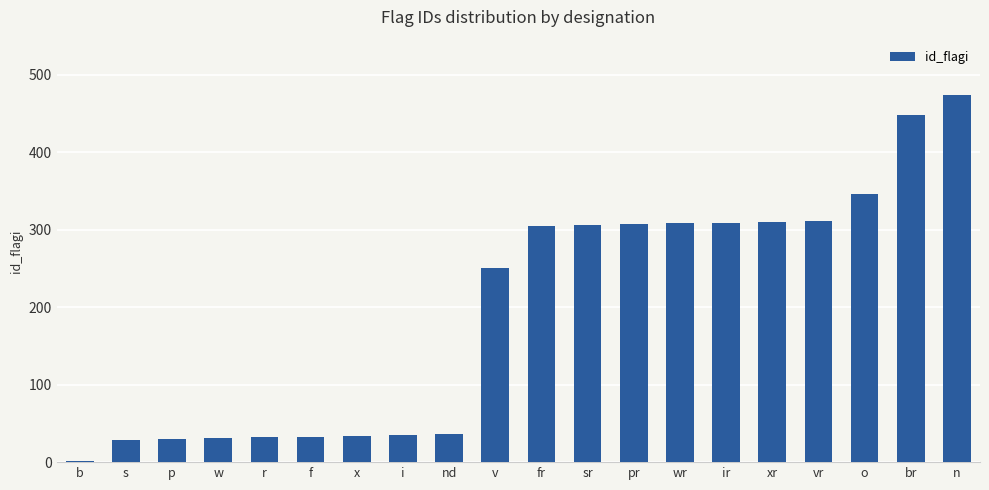

What is the ratio of the value at fr to the value at x?

9.0